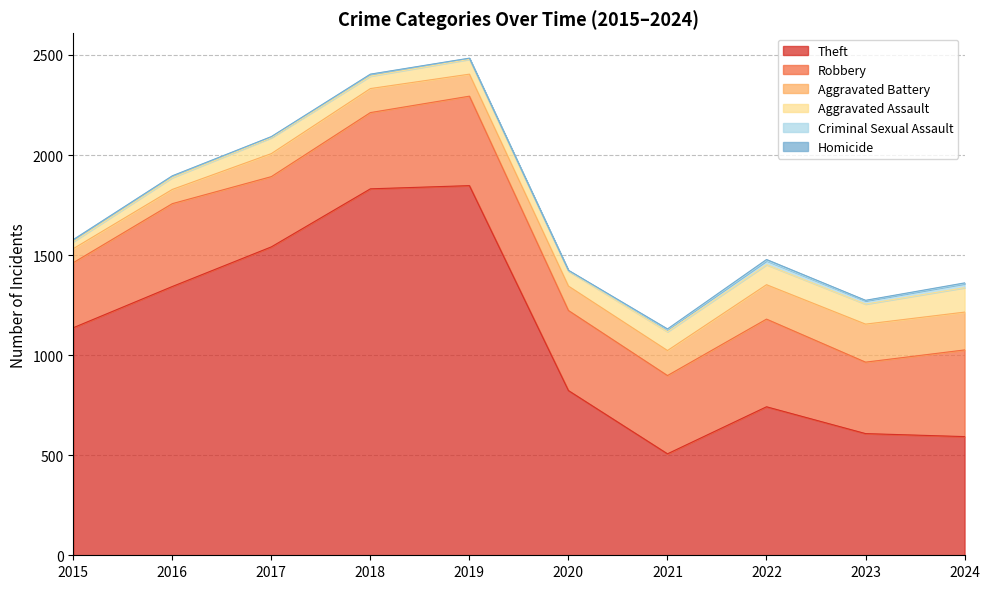

Rank the series at 2015 from lowest to highest value.

Homicide, Criminal Sexual Assault, Aggravated Assault, Aggravated Battery, Robbery, Theft